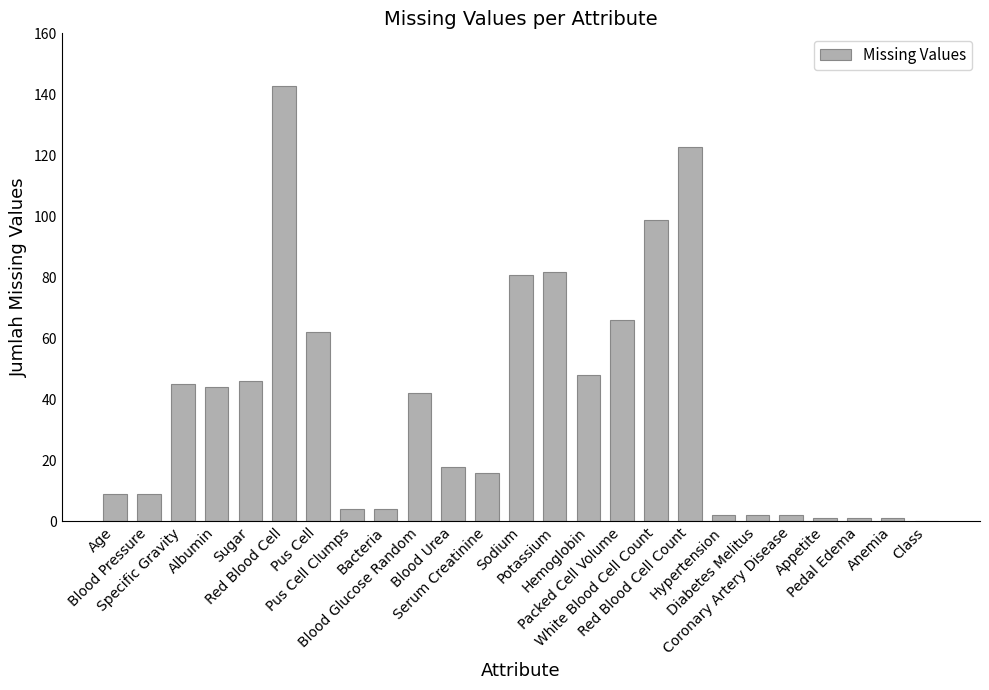

What is the sum of all values?

950